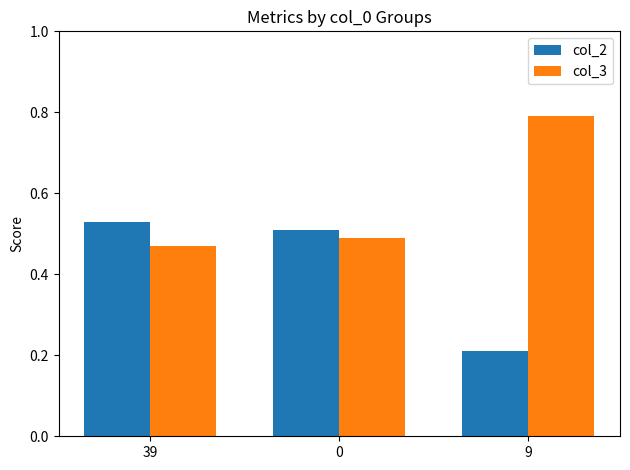

Is it true that col_2 equals 0.2 at 9?

True